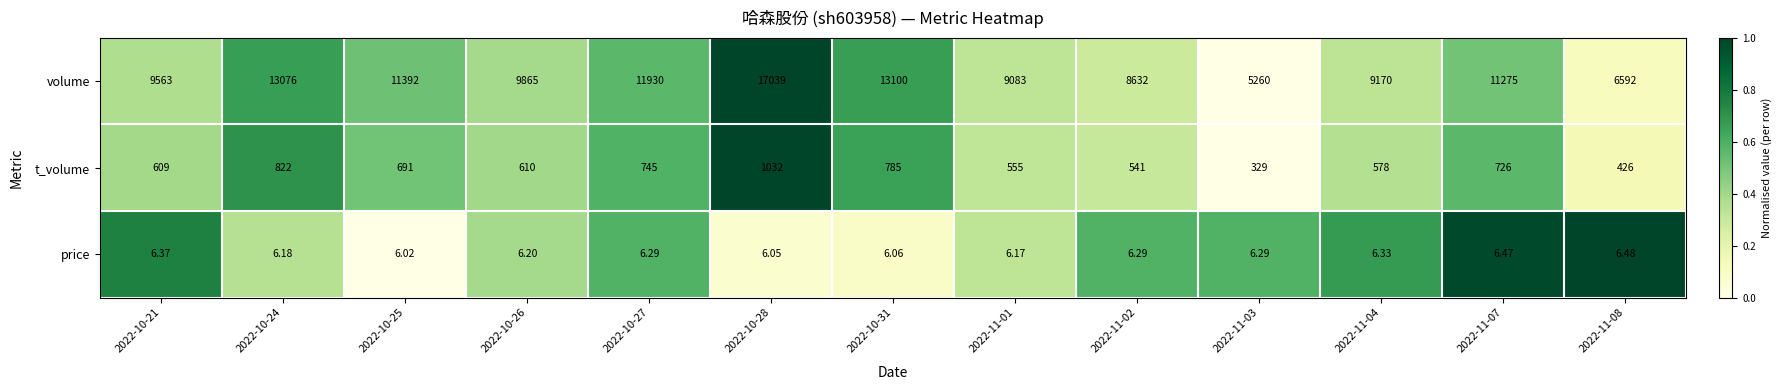

Between 2022-10-25 and 2022-10-27, which series saw the biggest shift?

volume